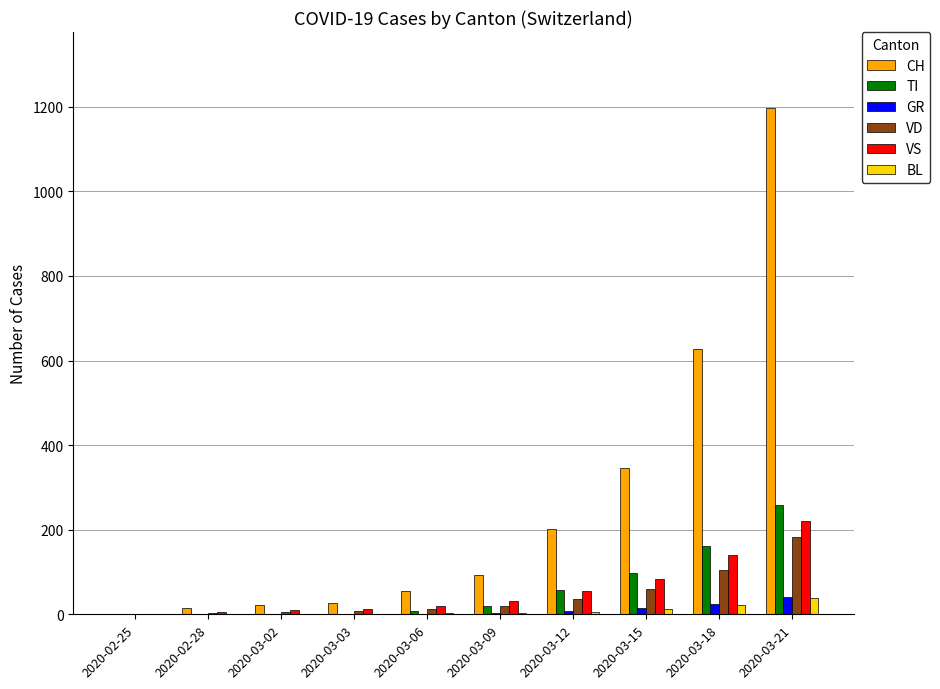

Between 2020-02-28 and 2020-03-12, which series saw the biggest shift?

CH